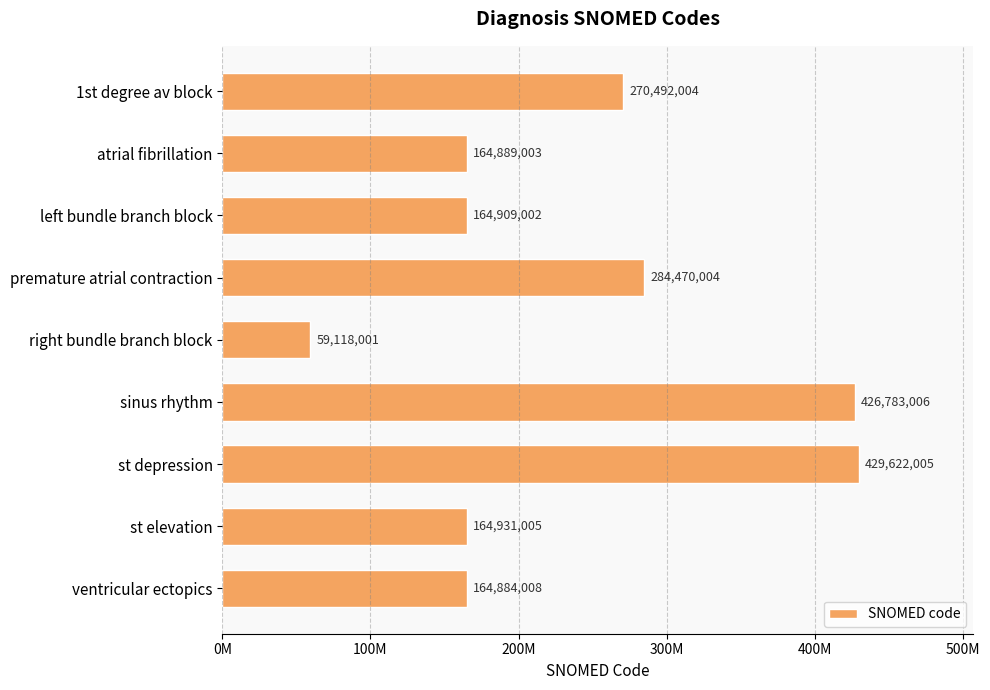

Are the bars horizontal?

Yes